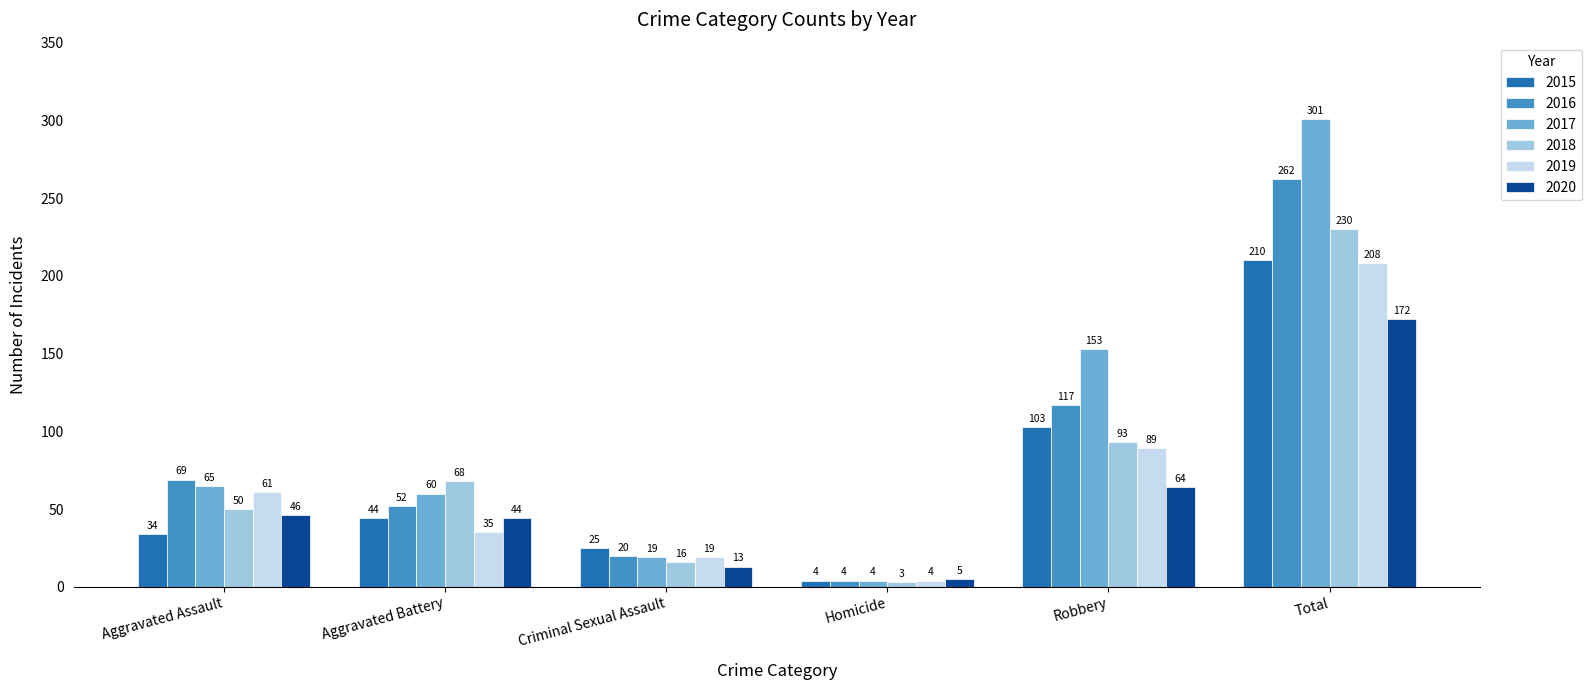

Between Aggravated Battery and Criminal Sexual Assault, which series saw the biggest shift?

2018